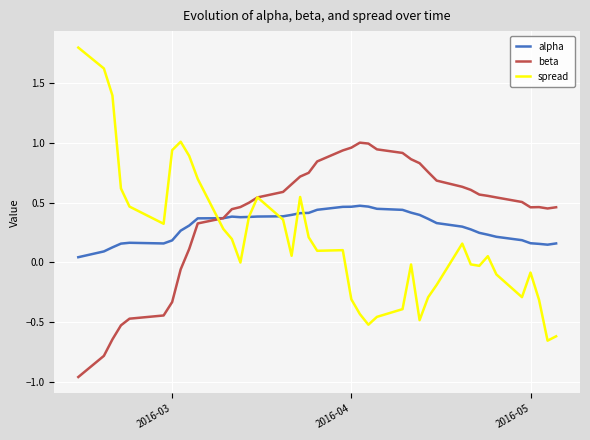

Rank the series by their maximum value, from lowest to highest.

alpha, beta, spread